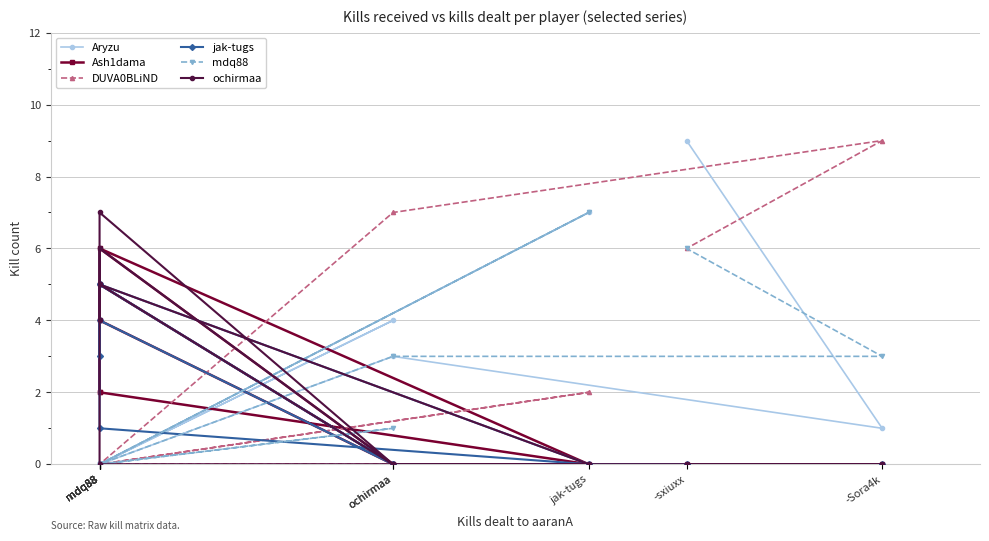

Reading left to right, what are all the values shown in this chart?

Aryzu: 0	0	4	0	0	7	0	3	1	9
Ash1dama: 2	4	0	5	2	0	6	0	0	0
DUVA0BLiND: 0	0	0	0	0	2	0	7	9	6
jak-tugs: 3	4	0	5	1	0	5	0	0	0
mdq88: 0	0	1	0	0	7	0	3	3	6
ochirmaa: 4	6	0	7	0	0	5	0	0	0